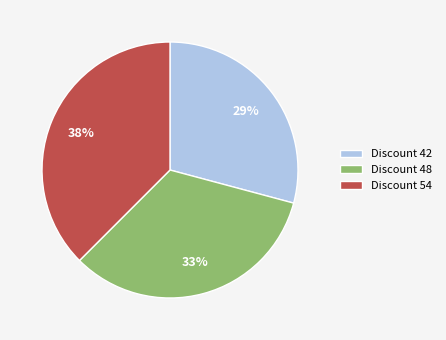

To the nearest percent, what is the average slice percentage?

33%